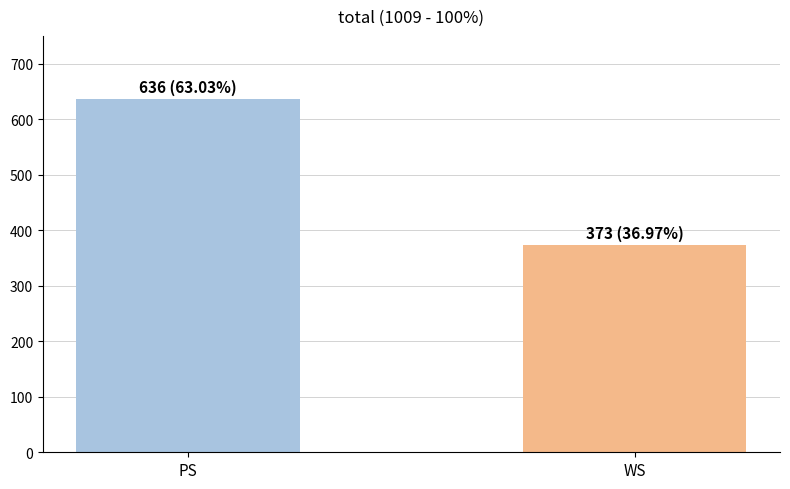

Which has a higher value, PS or WS?

PS